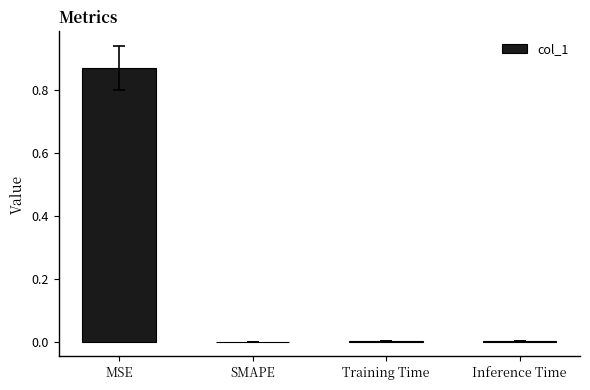

Which label corresponds to the largest value in the chart?

MSE